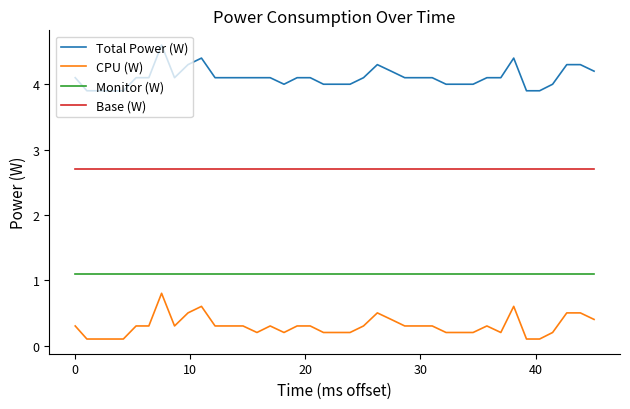

List the series in order of their peak value, lowest first.

CPU (W), Monitor (W), Base (W), Total Power (W)